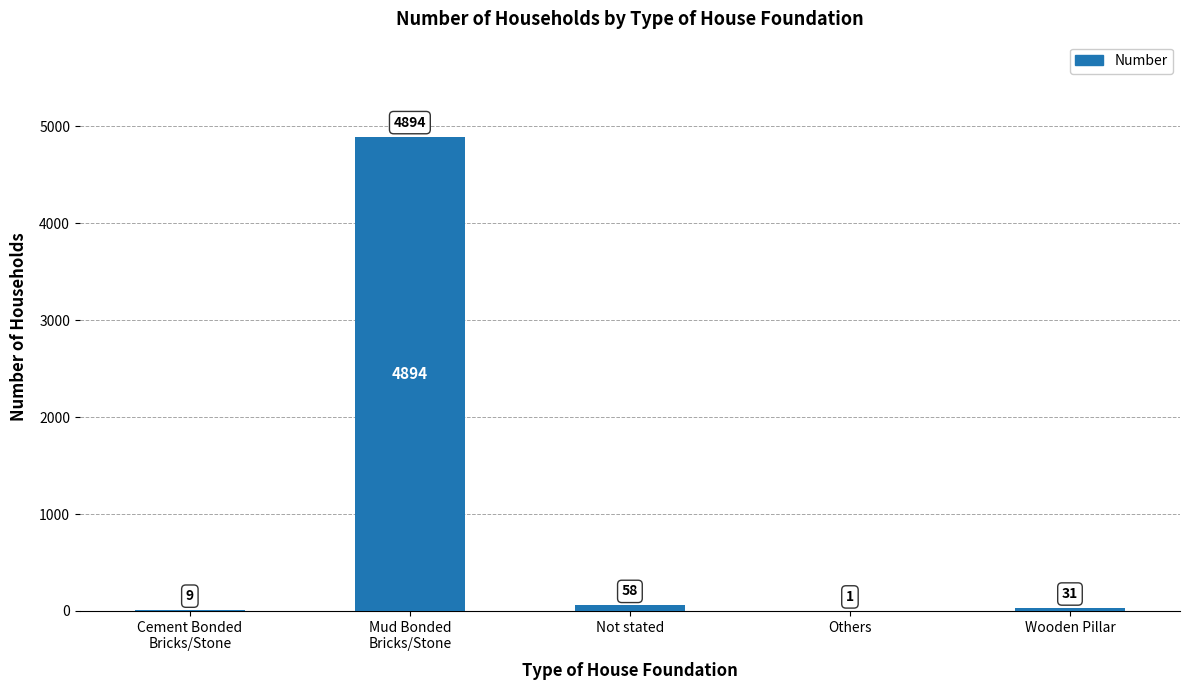

Are the bars grouped side by side (vs. stacked)?

No